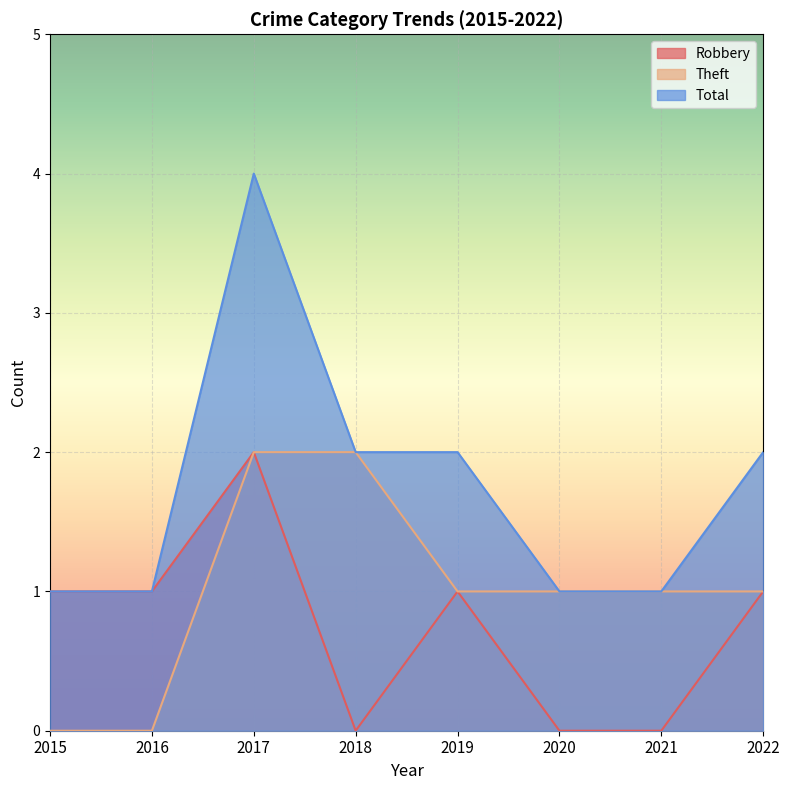

What is the value of the Theft point at the 7th from the left?

1